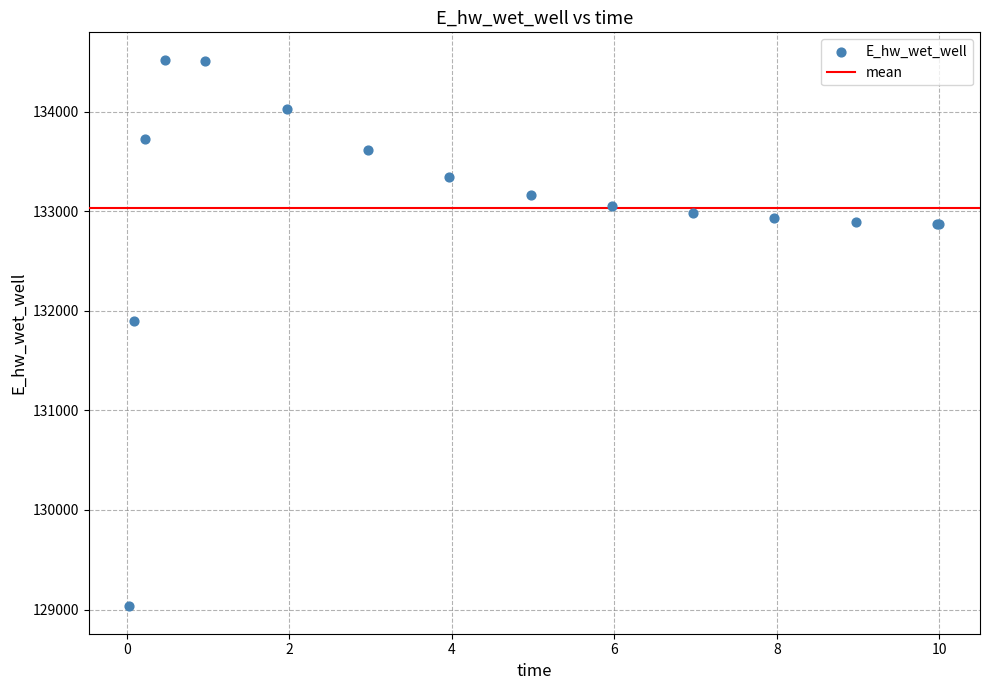

What Y value in the scatter plot is closest to 131777?

131896.7